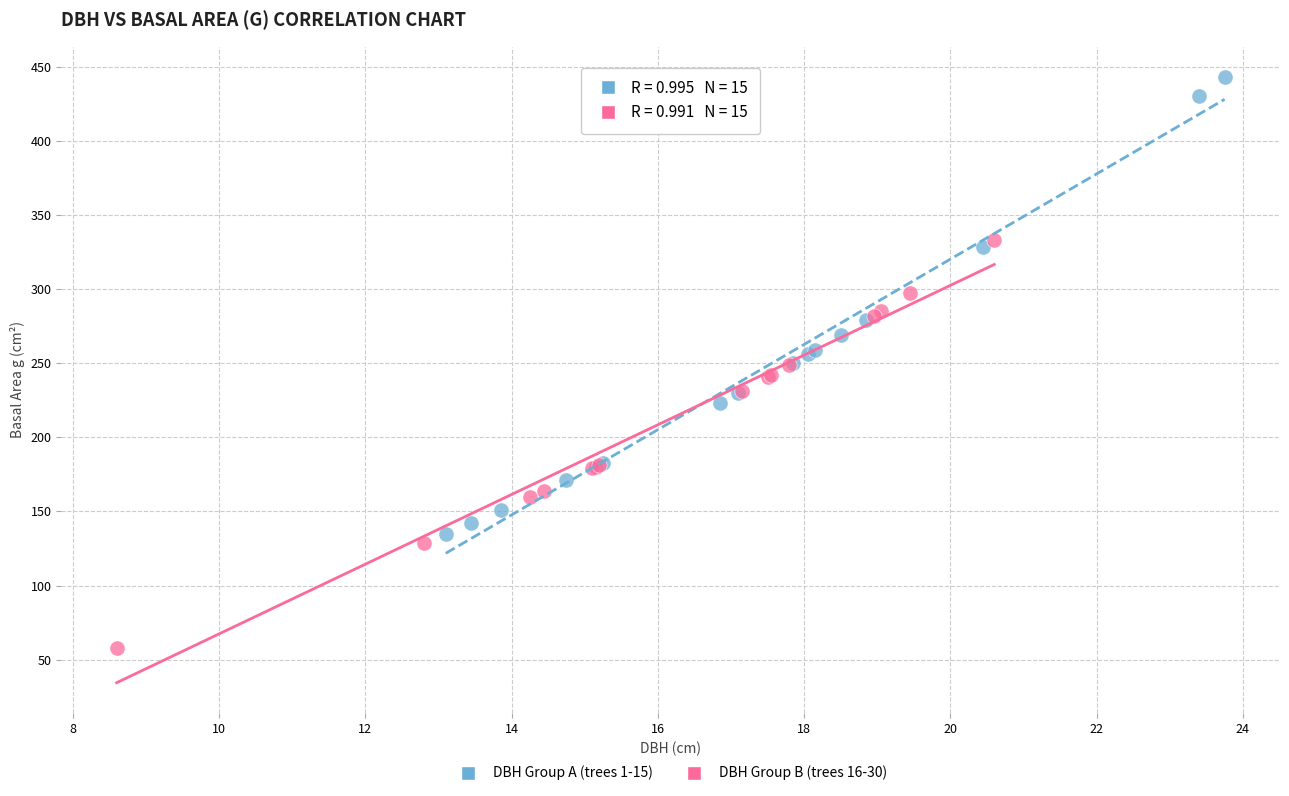

Which series reaches the minimum Y coordinate?

DBH Group B (trees 16-30)